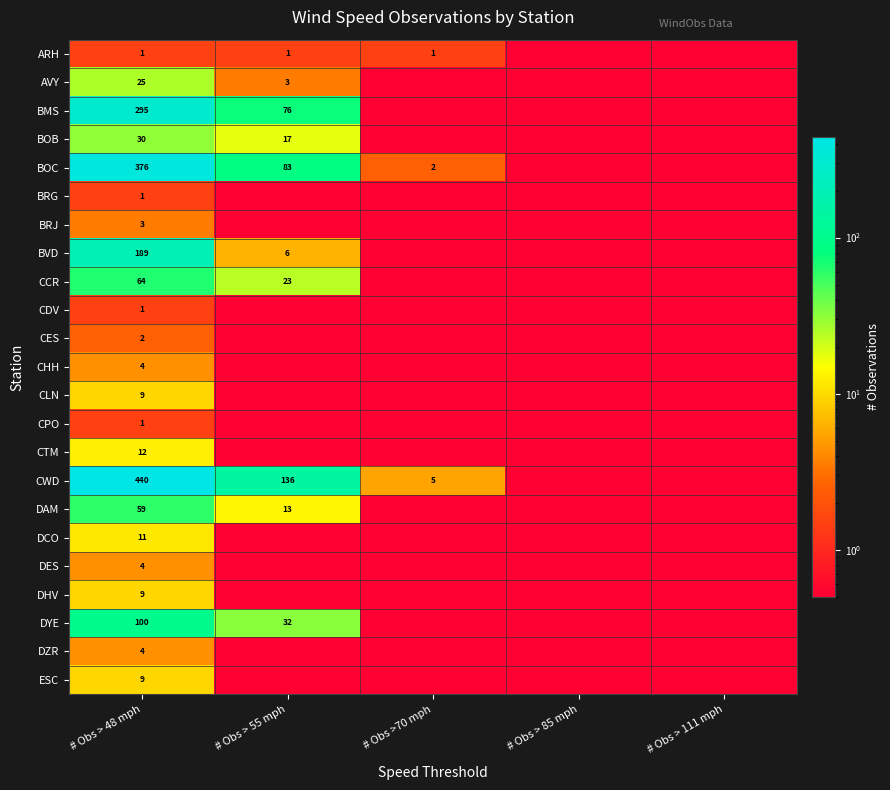

Is it true that CTM equals 12.0 at # Obs > 48 mph?

True